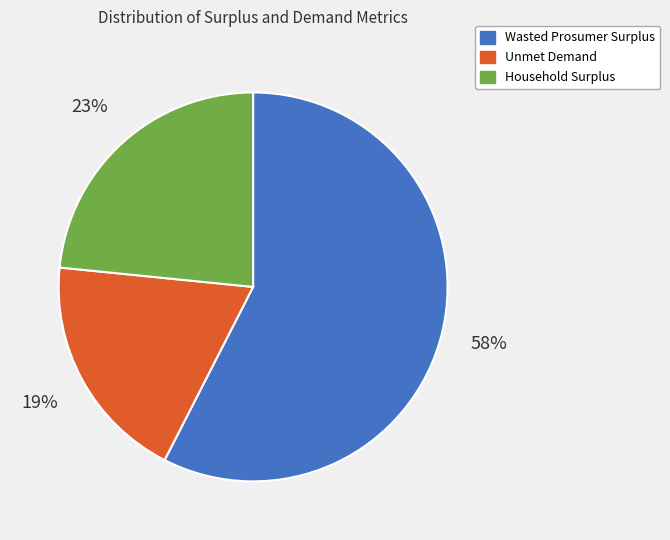

Combined, do Unmet Demand and Household Surplus account for over 50%?

No